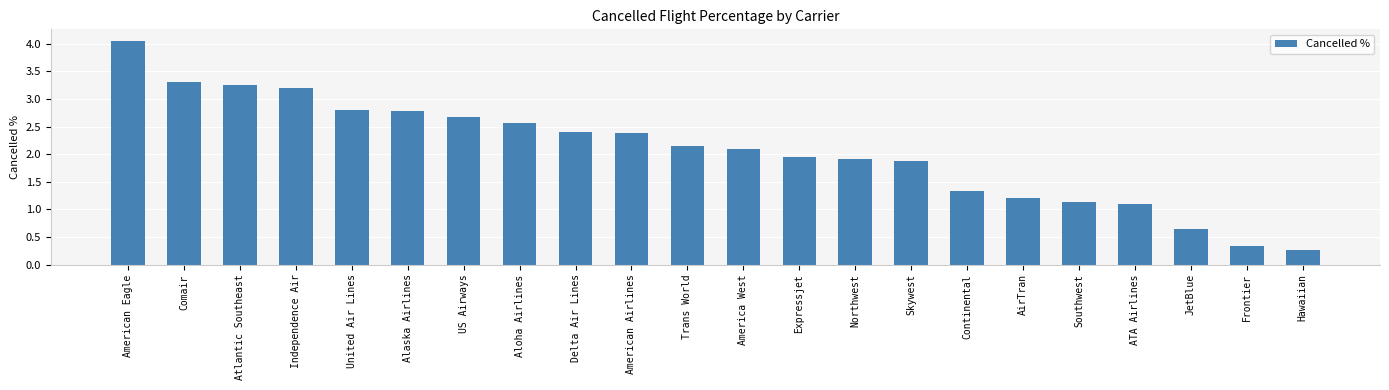

What is the sum of the values at Frontier and American Eagle?

4.4